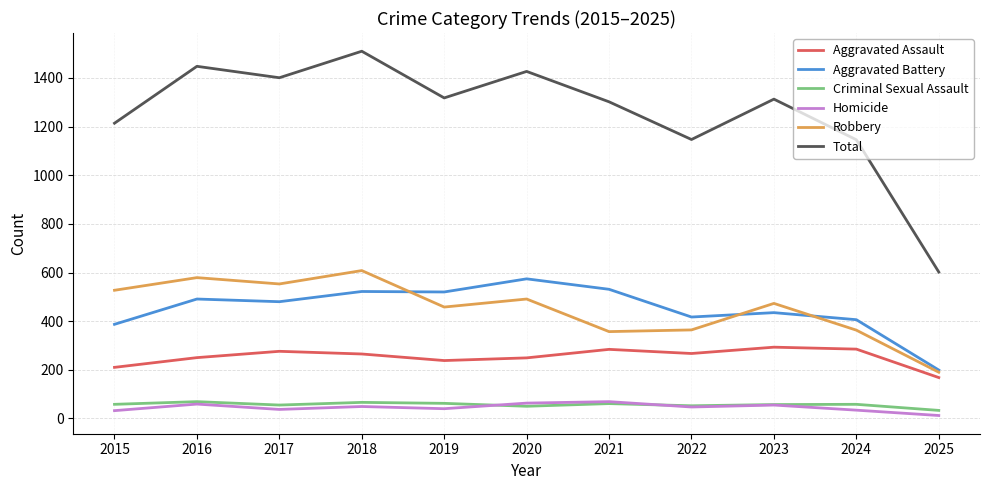

What is the difference between the highest and lowest values at 2018?

1461